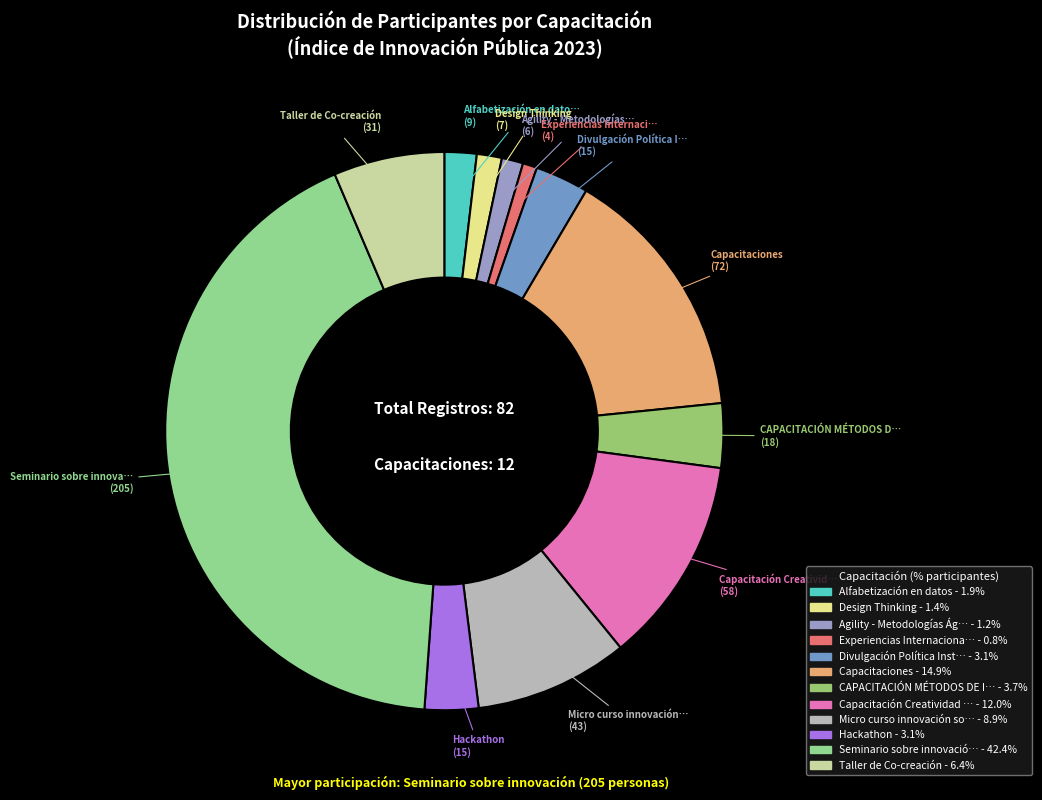

Rank the categories by value from lowest to highest.

Experiencias Internacionales, Agility - Metodologías Ágiles, Design Thinking, Alfabetización en datos, Divulgación Política Institucional, Hackathon, CAPACITACIÓN MÉTODOS DE INNOVACIÓN, Taller de Co-creación, Micro curso innovación social, Capacitación Creatividad e Innovacion, Capacitaciones, Seminario sobre innovación